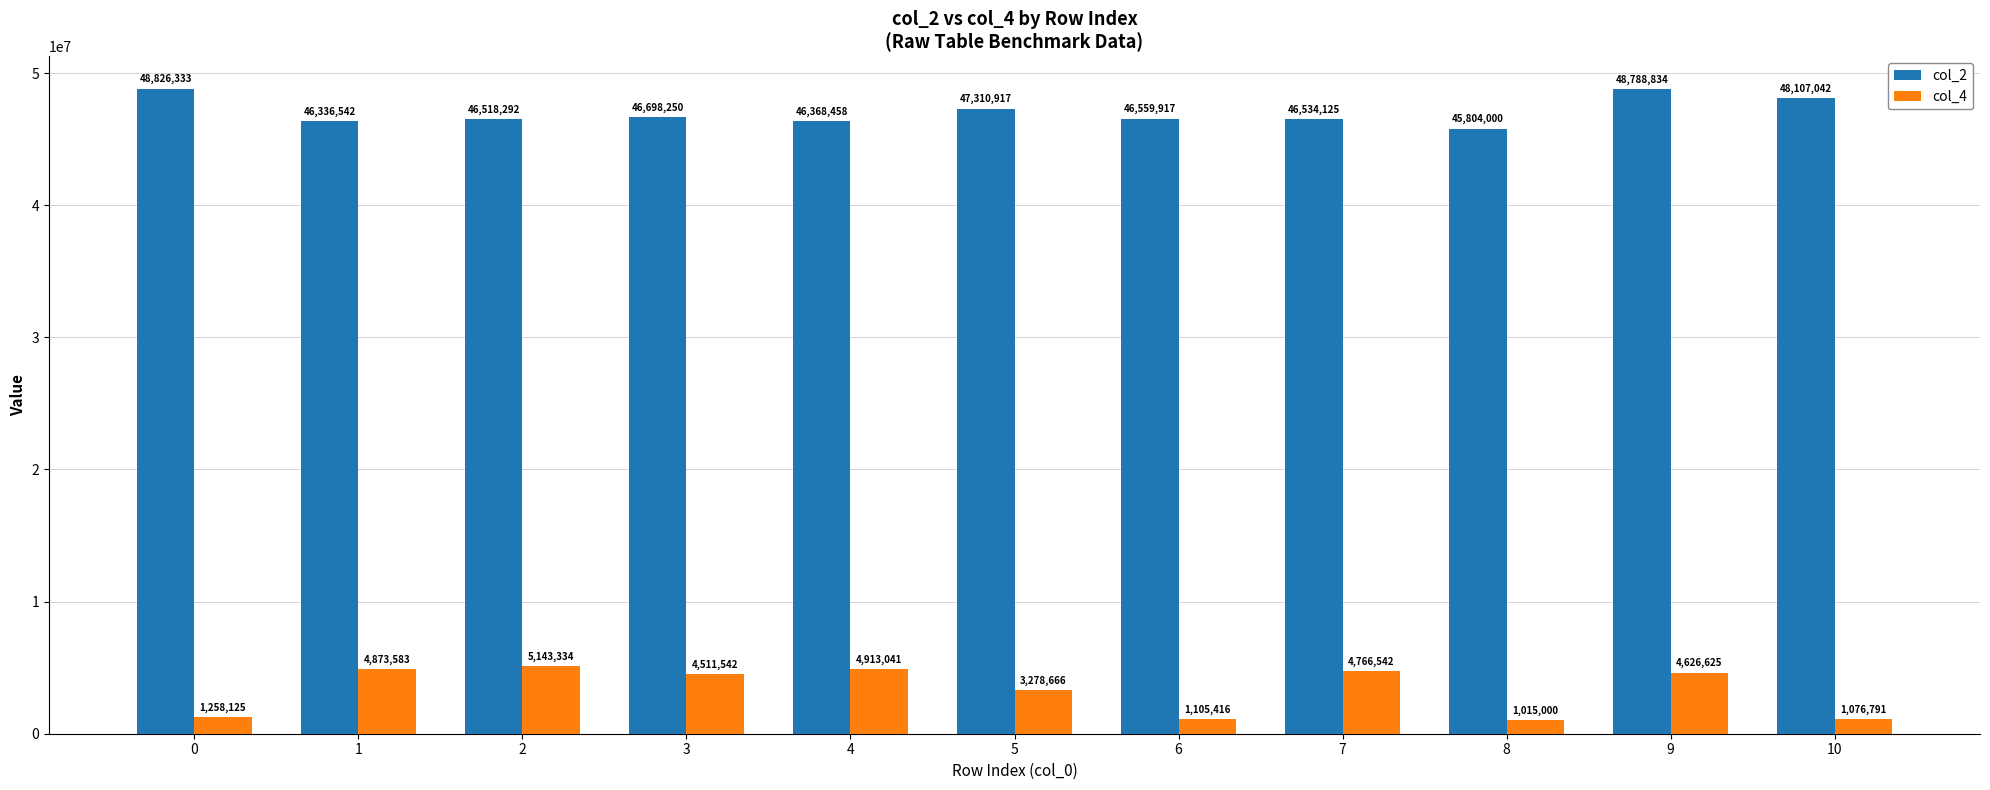

What is the difference between the col_4 values at 5 and 1?

1594917